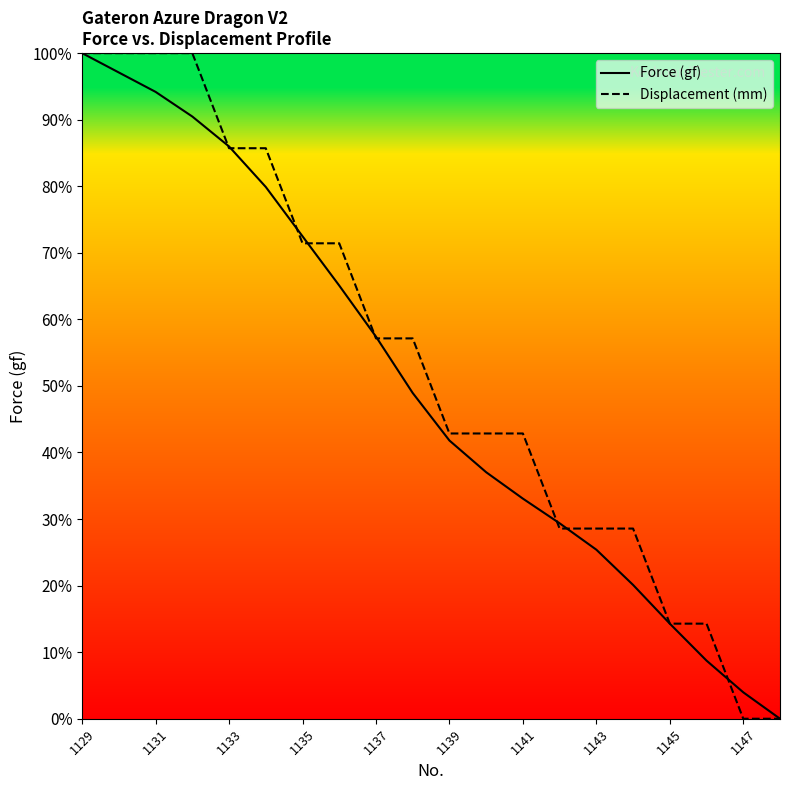

What is the maximum value shown in the chart?

100.0